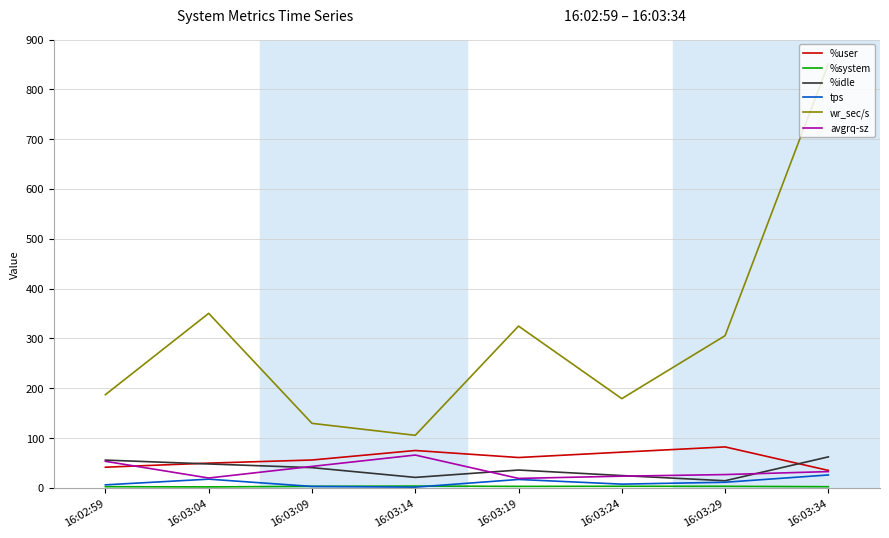

The value of avgrq-sz at 16:03:19 is 19.1. True or false?

True